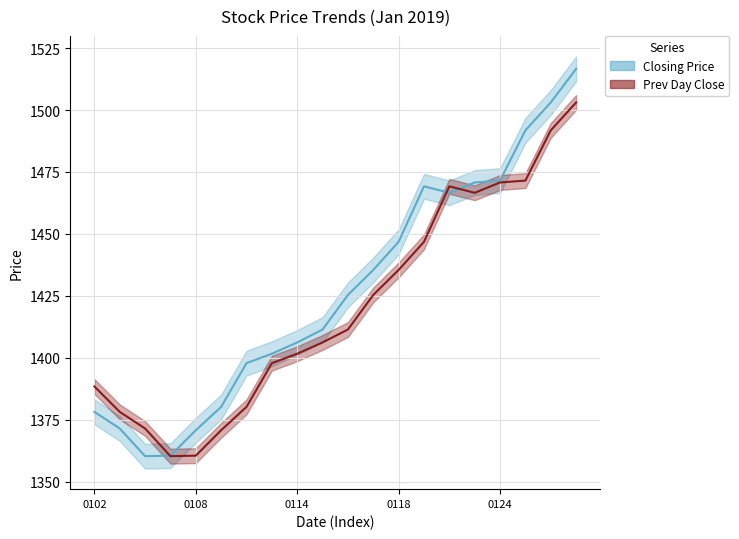

True or false: Closing Price and Previous Day Closing Price cross at least once.

True